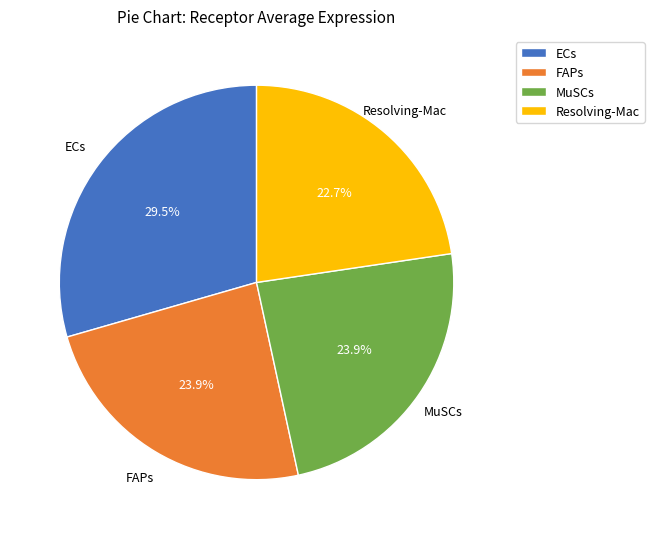

What is the ratio of the value at MuSCs to the value at ECs?

0.8